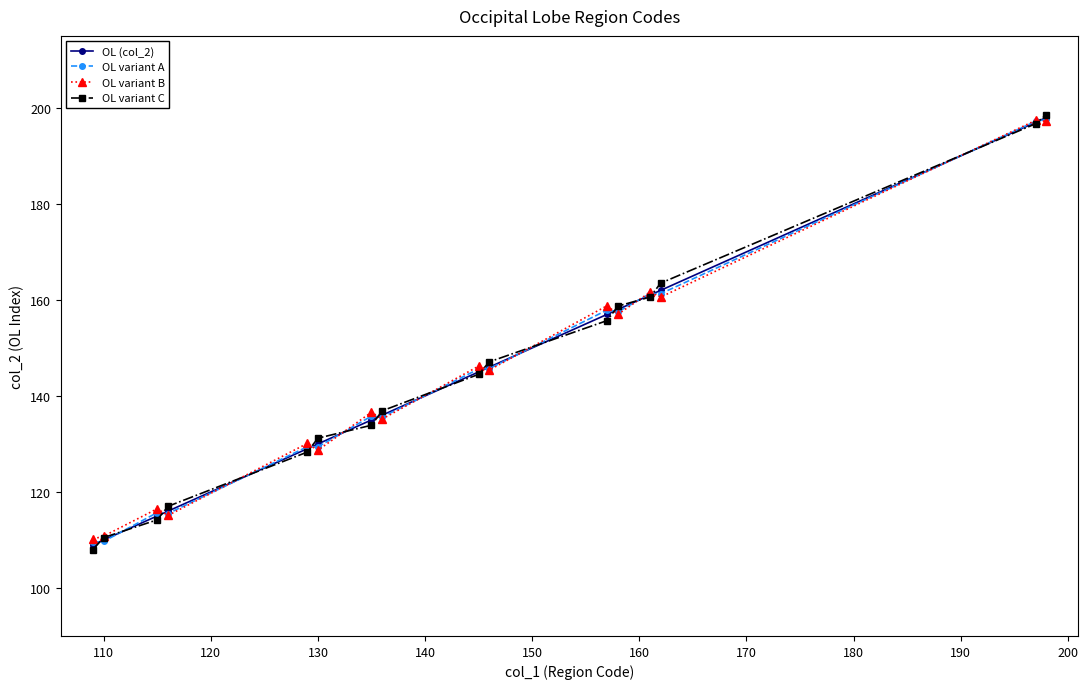

At how many categories does at least one series exceed 142?

8